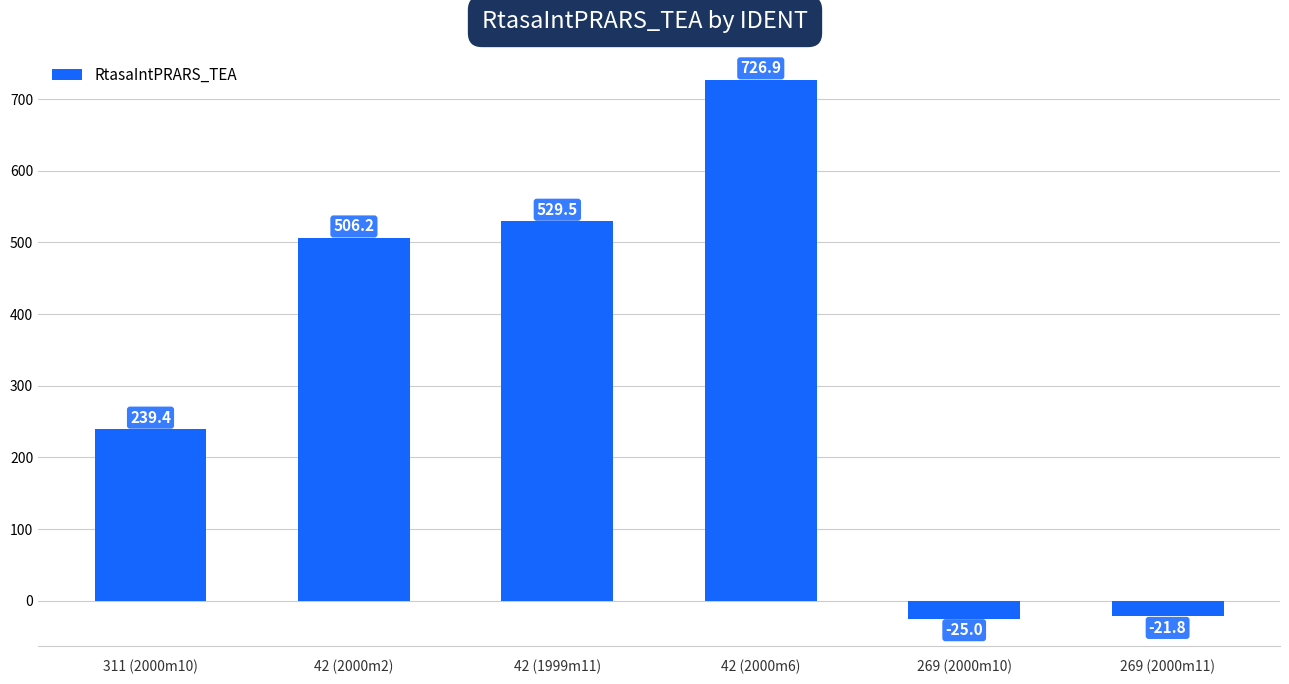

Reading left to right, list all the values displayed in this chart.

239.4	506.2	529.5	726.9	-25.0	-21.8